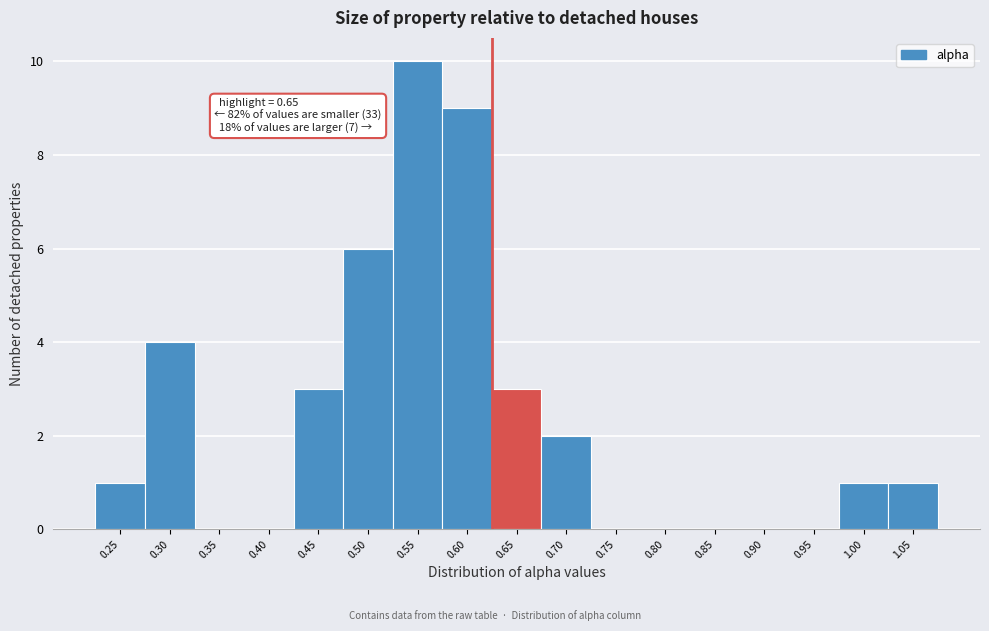

Reading right to left, list all the values displayed in this chart.

1.05=1	1.00=1	0.95=0	0.90=0	0.85=0	0.80=0	0.75=0	0.70=2	0.65=3	0.60=9	0.55=10	0.50=6	0.45=3	0.40=0	0.35=0	0.30=4	0.25=1